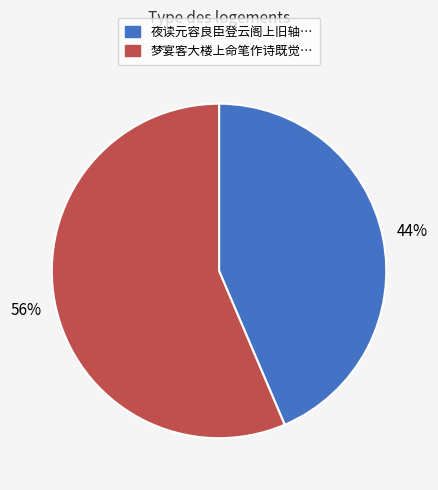

To the nearest percent, what is the average slice percentage?

50%